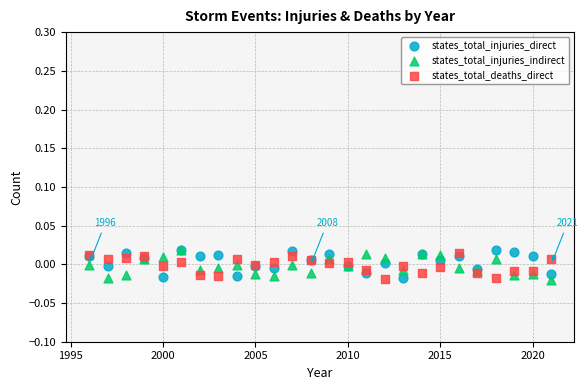

What are all the series names shown in the legend?

states_total_injuries_direct, states_total_injuries_indirect, states_total_deaths_direct